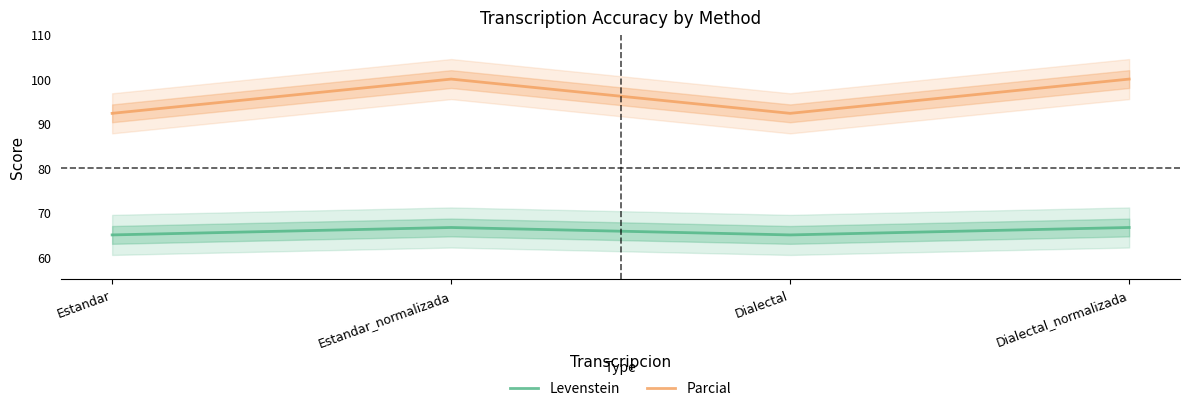

Reading left to right, list all the values displayed in this chart.

Levenstein: 65.0	66.7	65.0	66.7
Parcial: 92.3	100.0	92.3	100.0